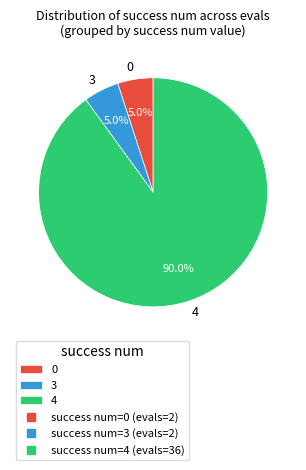

To the nearest percent, what is the average slice percentage?

33%